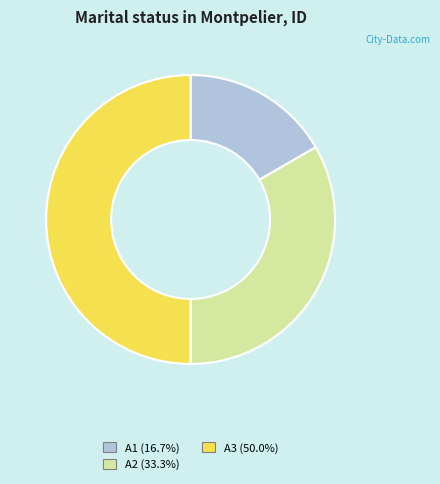

Does A2 account for over 50% of the chart?

No